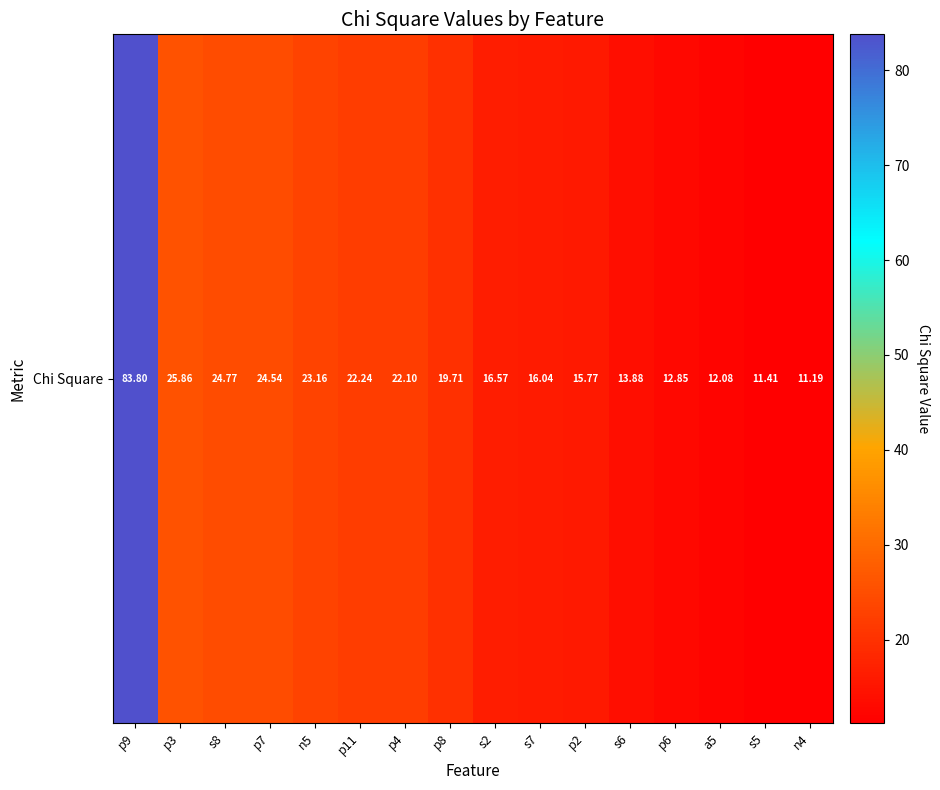

Reading right to left, what are all the values shown in this chart?

n4=11.2	s5=11.4	a5=12.1	p6=12.9	s6=13.9	p2=15.8	s7=16.0	s2=16.6	p8=19.7	p4=22.1	p11=22.2	n5=23.2	p7=24.5	s8=24.8	p3=25.9	p9=83.8